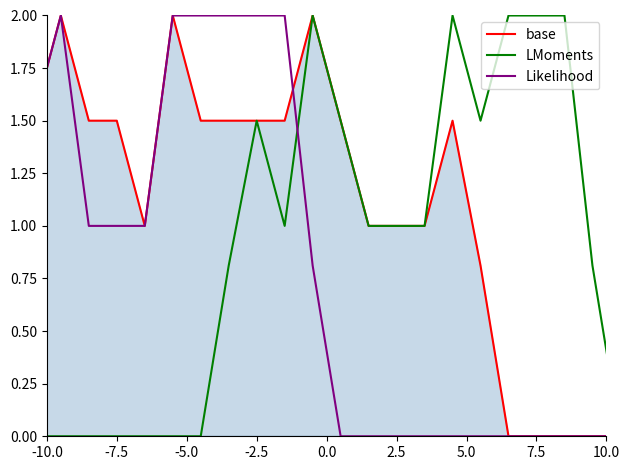

Which series has the largest total across all categories?

base